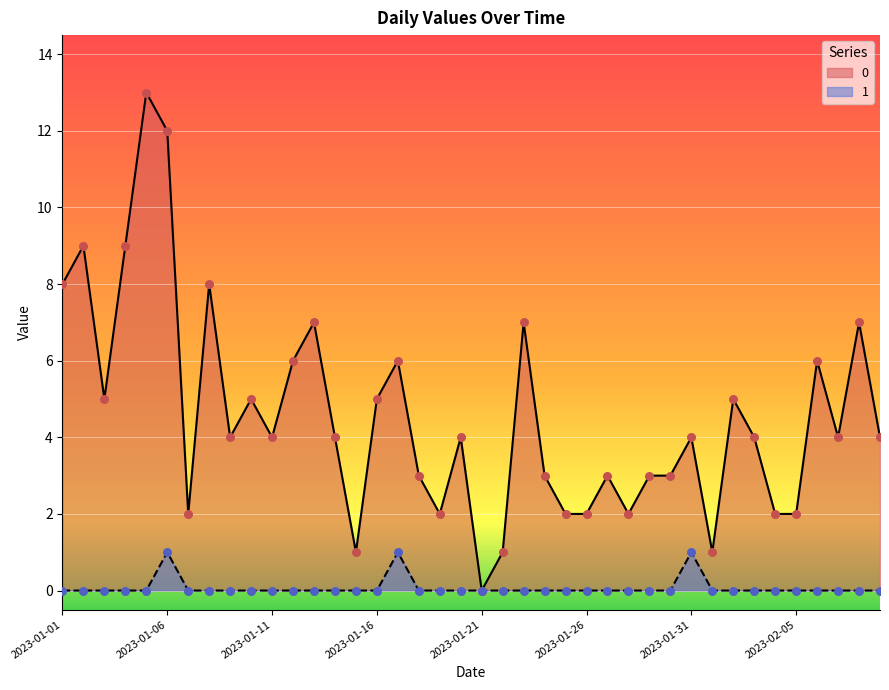

At which category is the sum across all series the highest?

2023-01-05